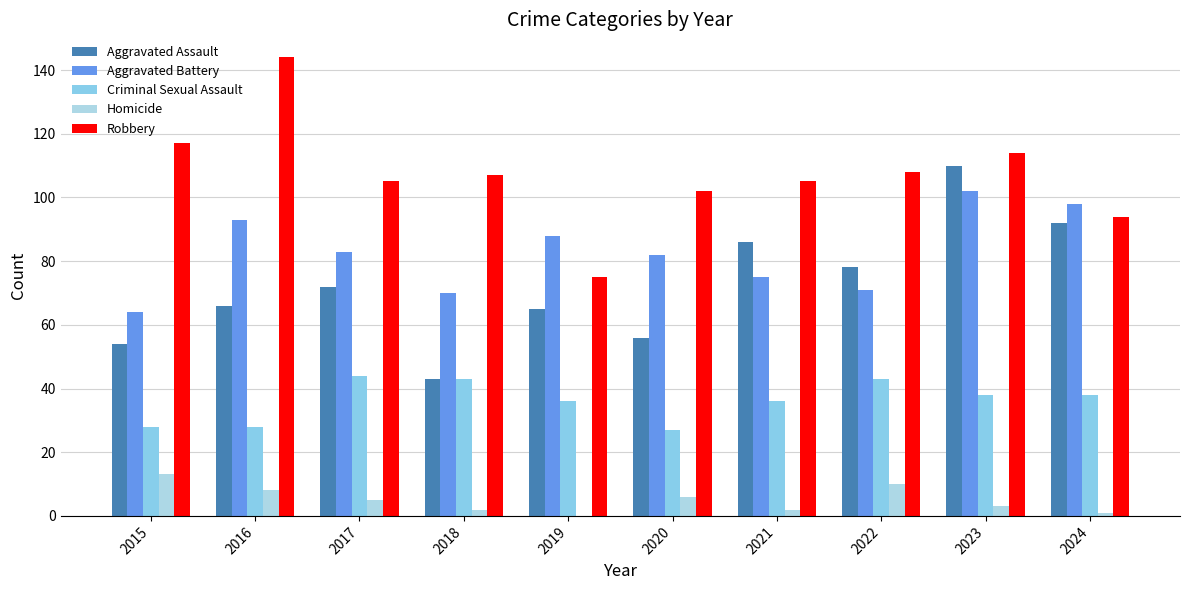

The Homicide series shows 5 at 2017. True or false?

True